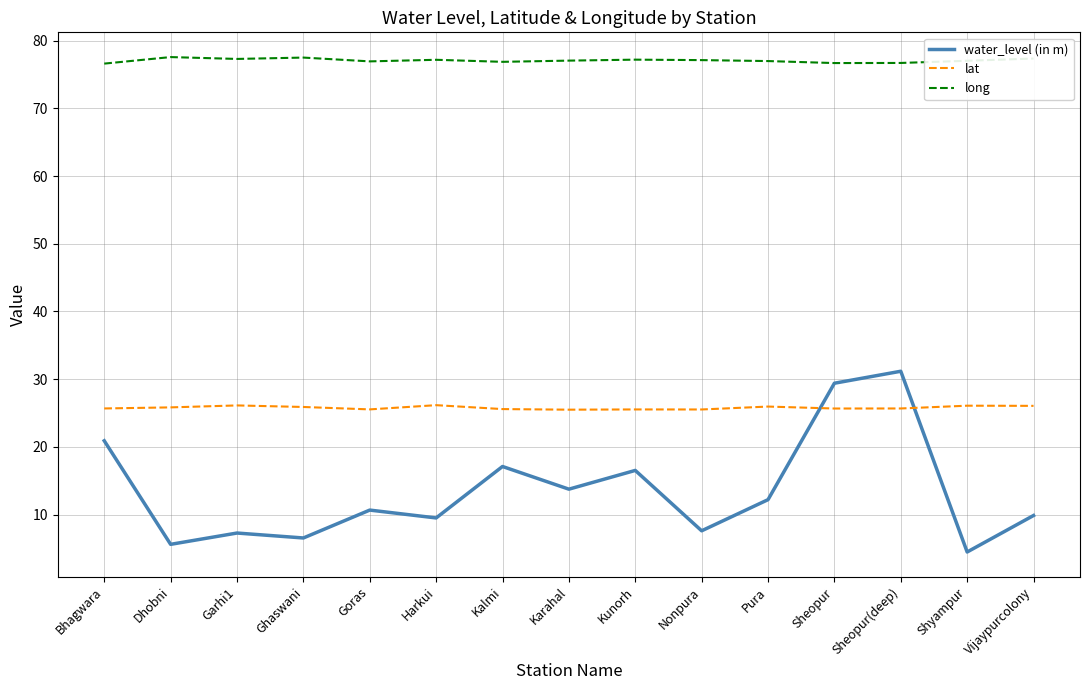

True or false: long and water_level (in m) cross at least once.

False